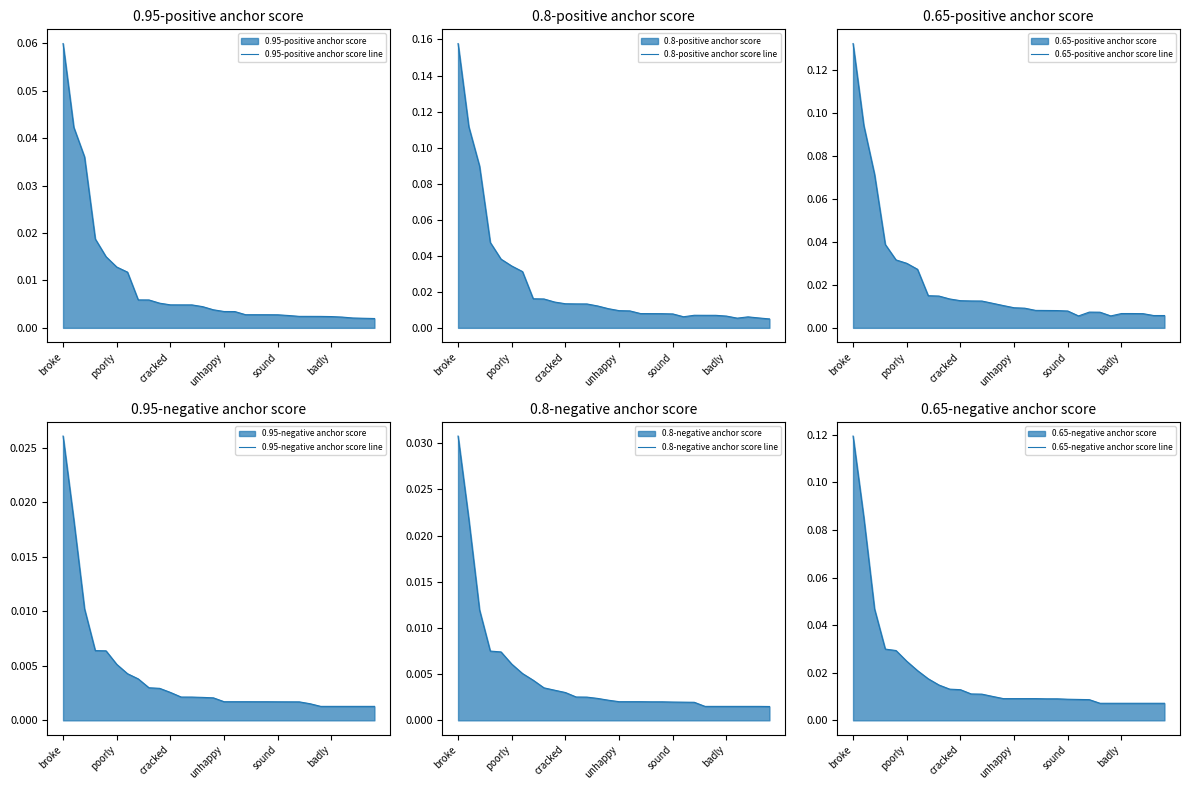

True or false: 0.8-positive anchor score line and 0.95-positive anchor score line intersect in this chart.

False